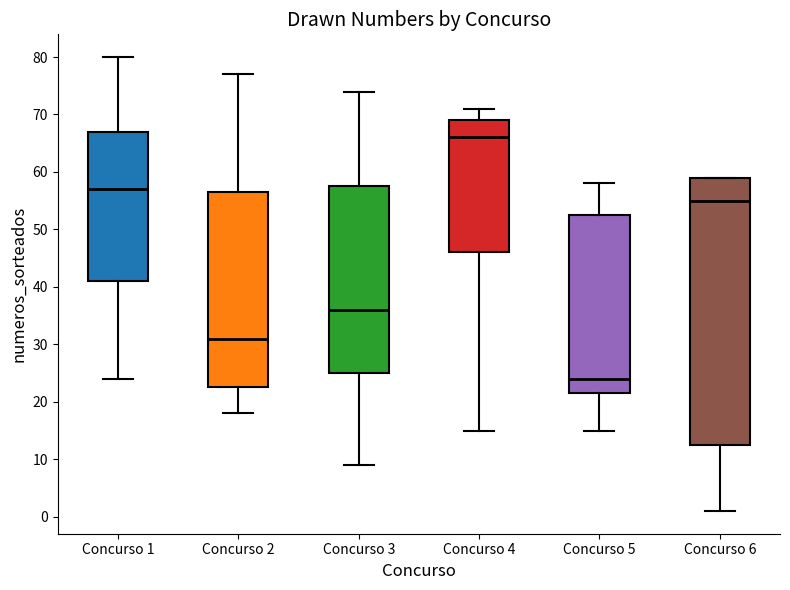

Which box is the tallest, from its lower edge to its upper edge?

Concurso 6